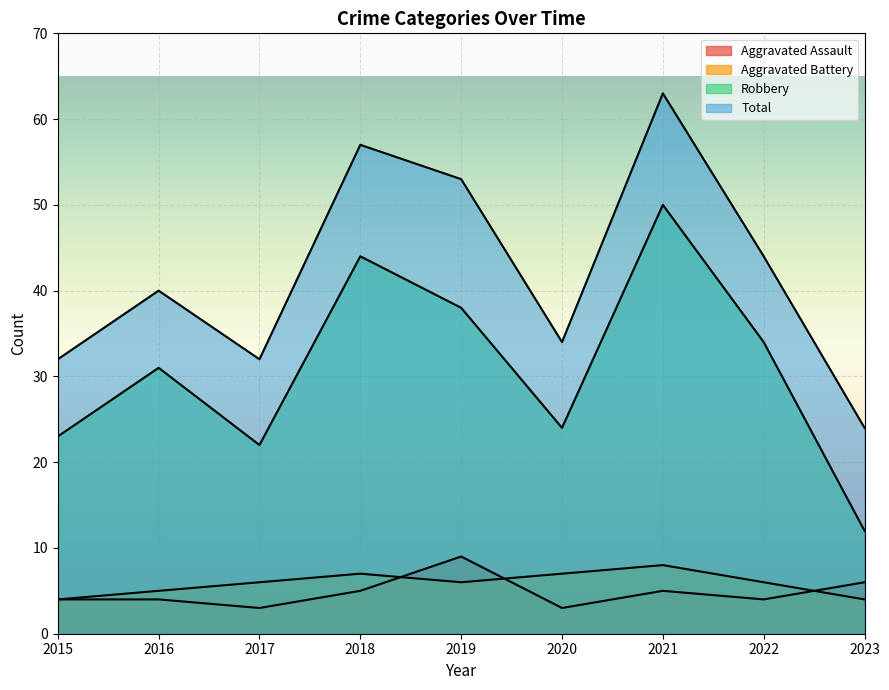

Which series has the widest spread of values?

Total